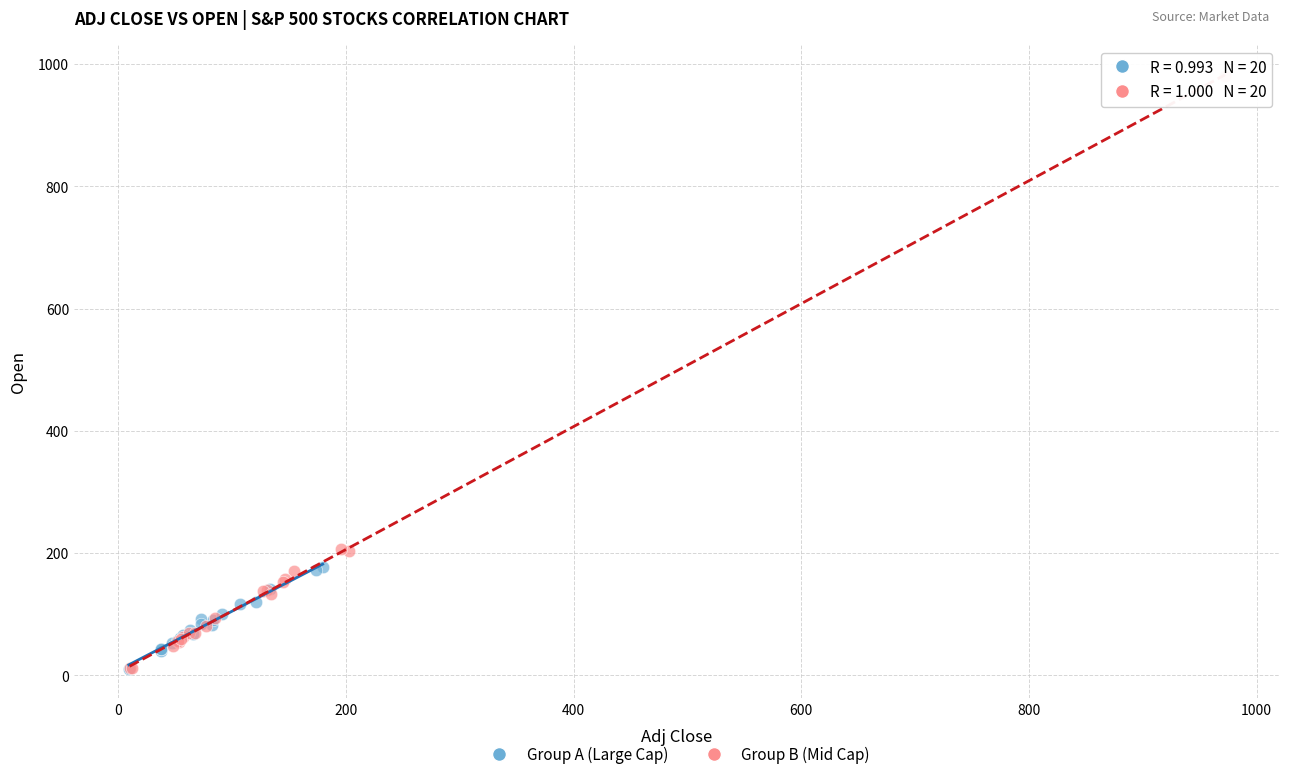

Which series has the largest Y range (max minus min)?

Group B (Mid Cap)